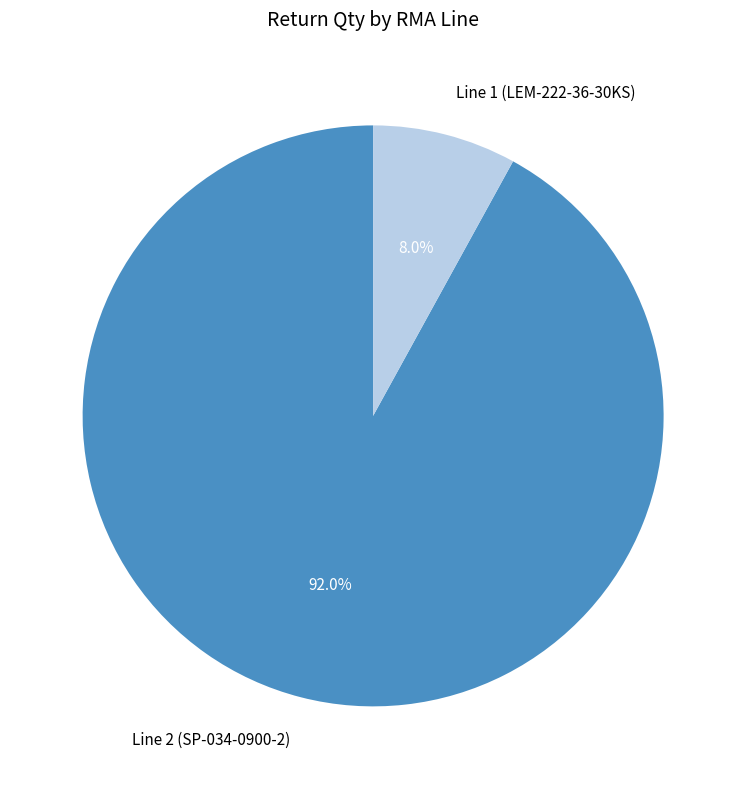

Is Line 1 (LEM-222-36-30KS) the majority of the pie?

No